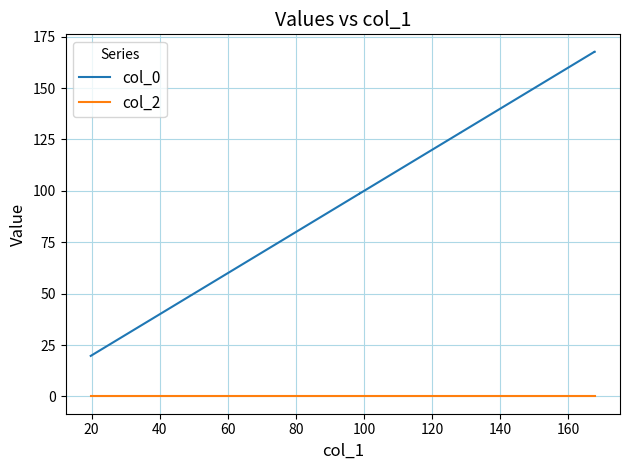

Which series has the widest spread of values?

col_0